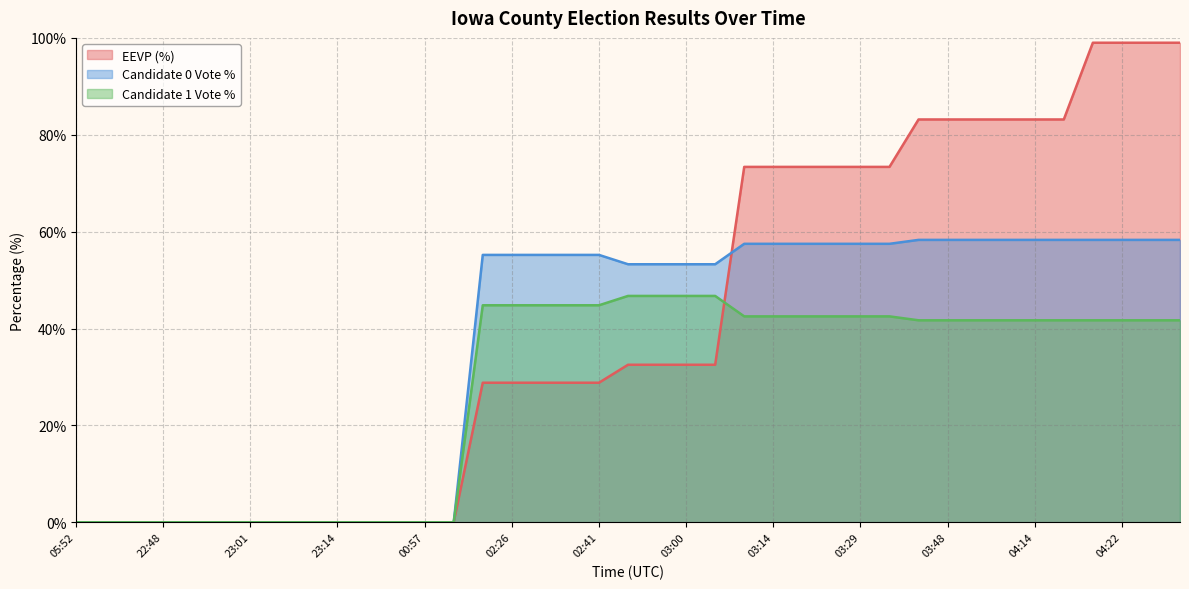

True or false: candidates.1.votePct has more than 0 interior local peaks.

False